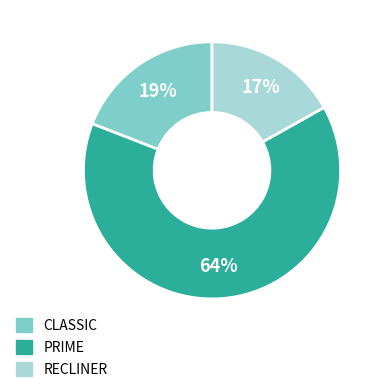

Which has a higher value, CLASSIC or RECLINER?

CLASSIC